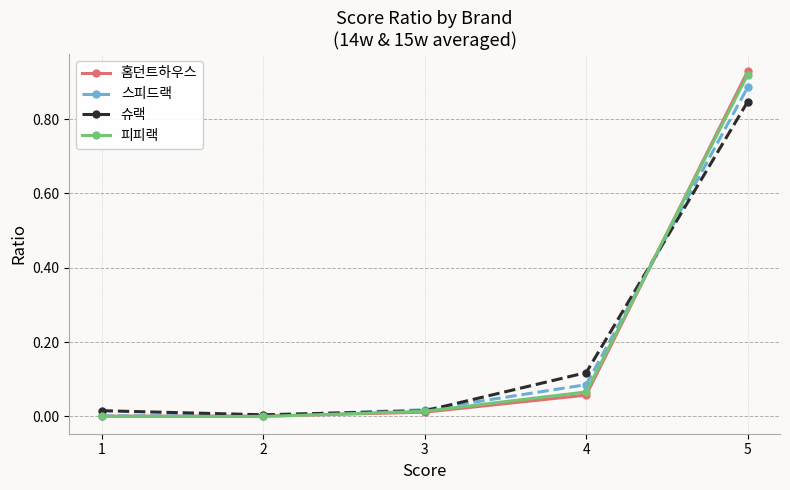

How many lines are shown in the chart?

4